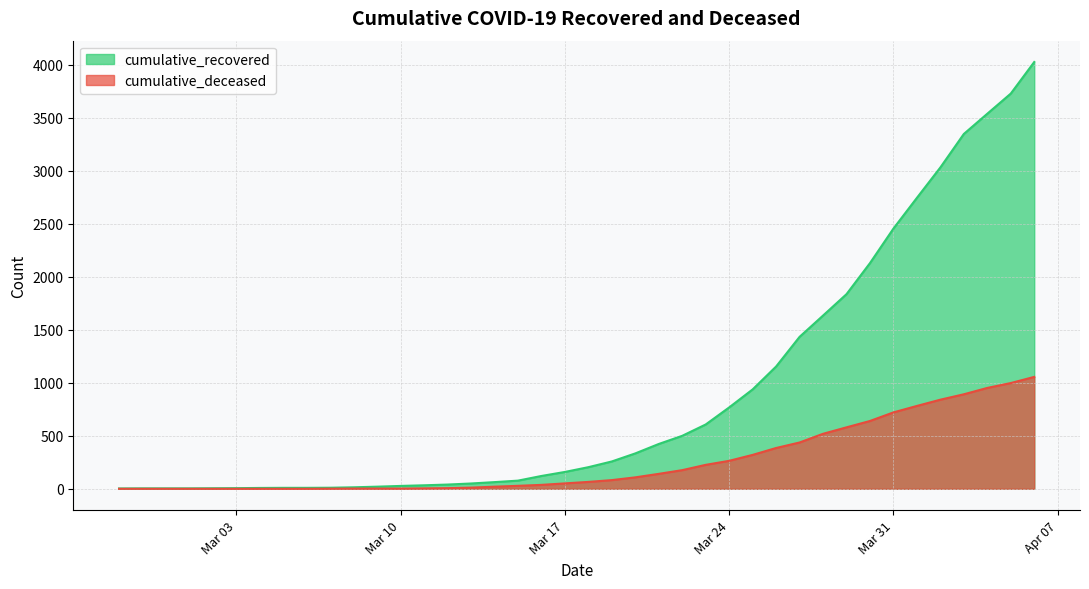

True or false: cumulative_deceased has more than 1 interior local peaks.

False